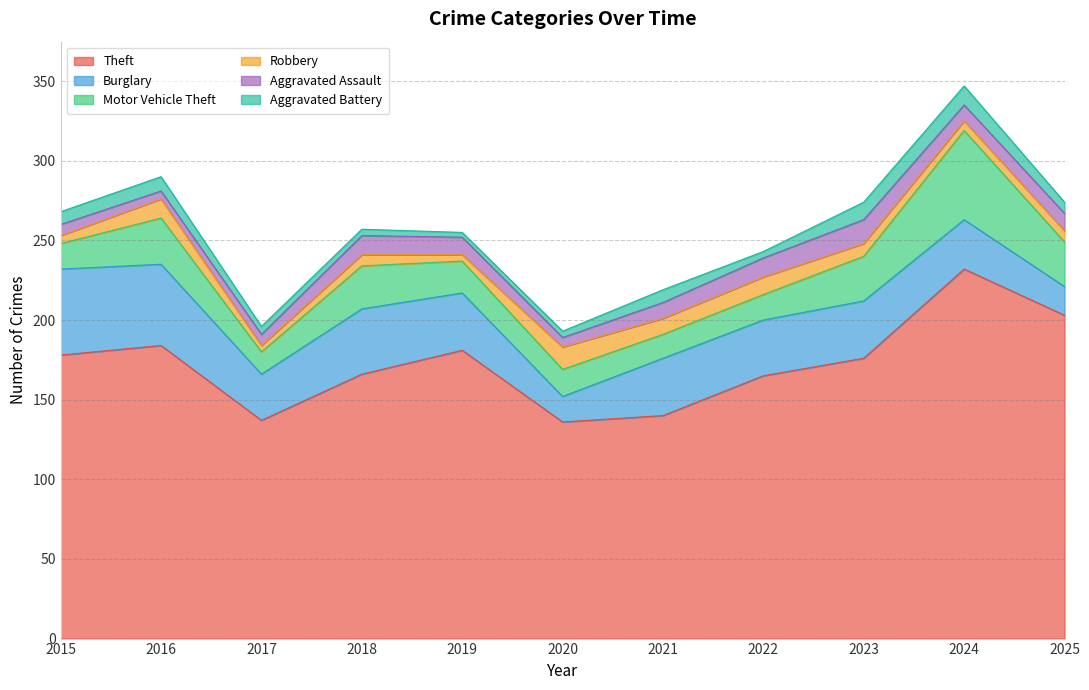

At which category does the chart reach its peak across all series?

2024